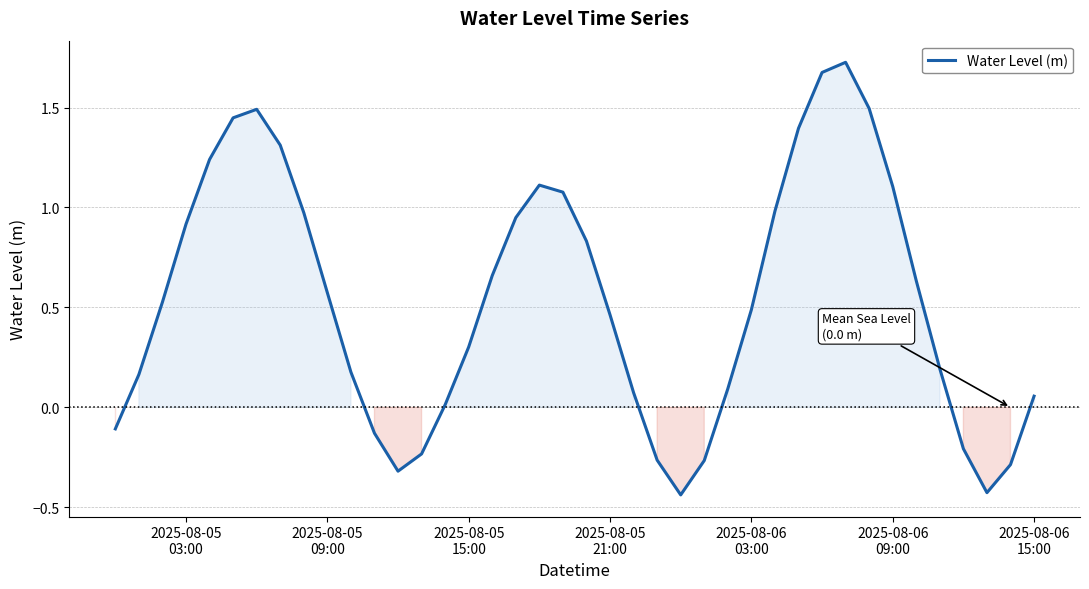

What is the difference between the maximum and minimum values?

2.2